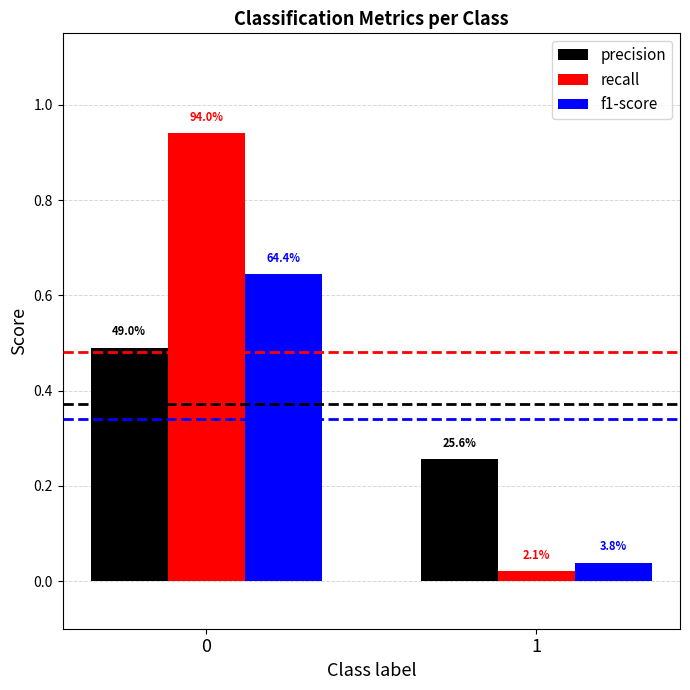

Rank the categories by recall value from highest to lowest.

0, 1